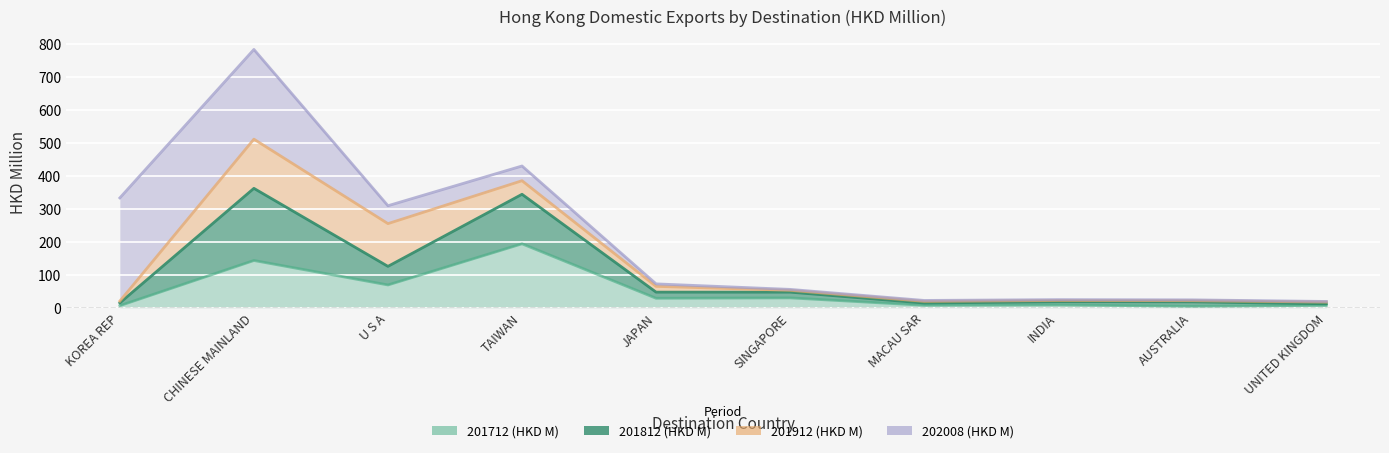

True or false: 201712 (HKD M) and 201812 (HKD M) cross at least once.

False